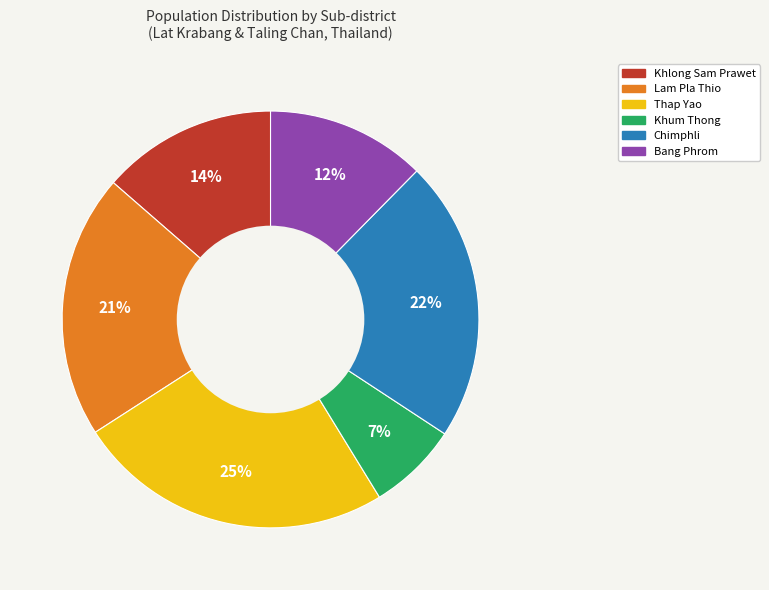

Is the sum of Thap Yao and Chimphli greater than half?

No